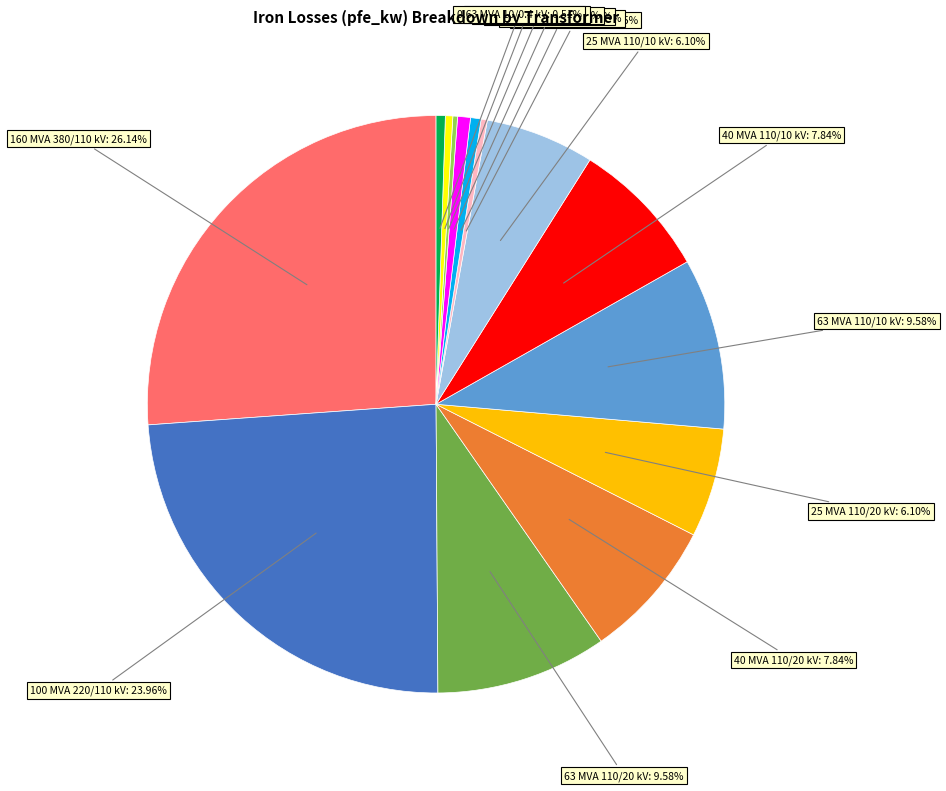

Does any single category account for the majority?

No